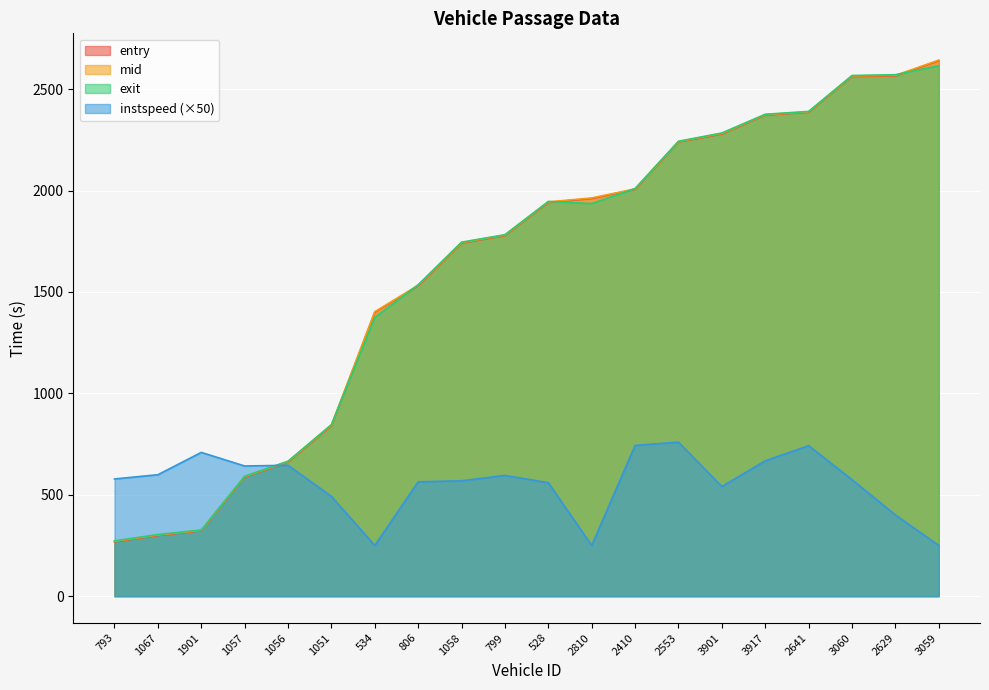

Does the chart display data point markers on the line(s)?

No